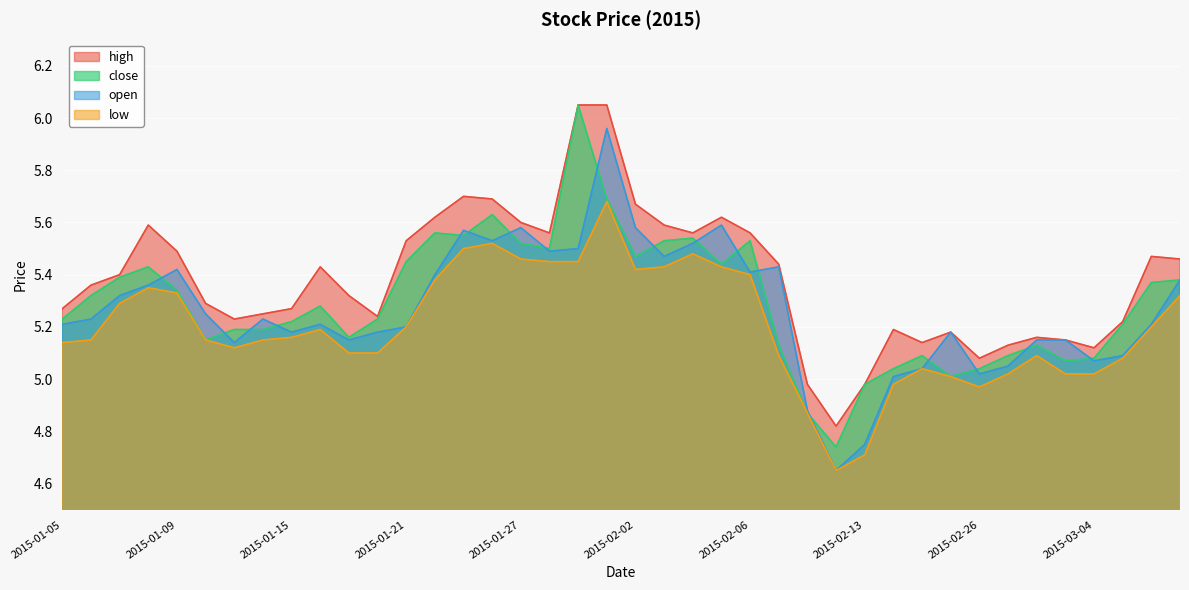

Reading right to left, transcribe all the data shown in this chart.

high: 2015-03-09=5.5	2015-03-06=5.5	2015-03-05=5.2	2015-03-04=5.1	2015-03-03=5.2	2015-03-02=5.2	2015-02-27=5.1	2015-02-26=5.1	2015-02-25=5.2	2015-02-17=5.1	2015-02-16=5.2	2015-02-13=5.0	2015-02-12=4.8	2015-02-11=5.0	2015-02-09=5.4	2015-02-06=5.6	2015-02-05=5.6	2015-02-04=5.6	2015-02-03=5.6	2015-02-02=5.7	2015-01-30=6.0	2015-01-29=6.0	2015-01-28=5.6	2015-01-27=5.6	2015-01-26=5.7	2015-01-23=5.7	2015-01-22=5.6	2015-01-21=5.5	2015-01-20=5.2	2015-01-19=5.3	2015-01-16=5.4	2015-01-15=5.3	2015-01-14=5.2	2015-01-13=5.2	2015-01-12=5.3	2015-01-09=5.5	2015-01-08=5.6	2015-01-07=5.4	2015-01-06=5.4	2015-01-05=5.3
close: 2015-03-09=5.4	2015-03-06=5.4	2015-03-05=5.2	2015-03-04=5.1	2015-03-03=5.1	2015-03-02=5.1	2015-02-27=5.1	2015-02-26=5.0	2015-02-25=5.0	2015-02-17=5.1	2015-02-16=5.0	2015-02-13=5.0	2015-02-12=4.7	2015-02-11=4.9	2015-02-09=5.1	2015-02-06=5.5	2015-02-05=5.4	2015-02-04=5.5	2015-02-03=5.5	2015-02-02=5.5	2015-01-30=5.7	2015-01-29=6.0	2015-01-28=5.5	2015-01-27=5.5	2015-01-26=5.6	2015-01-23=5.5	2015-01-22=5.6	2015-01-21=5.5	2015-01-20=5.2	2015-01-19=5.2	2015-01-16=5.3	2015-01-15=5.2	2015-01-14=5.2	2015-01-13=5.2	2015-01-12=5.2	2015-01-09=5.3	2015-01-08=5.4	2015-01-07=5.4	2015-01-06=5.3	2015-01-05=5.2
open: 2015-03-09=5.4	2015-03-06=5.2	2015-03-05=5.1	2015-03-04=5.1	2015-03-03=5.2	2015-03-02=5.2	2015-02-27=5.0	2015-02-26=5.0	2015-02-25=5.2	2015-02-17=5.0	2015-02-16=5.0	2015-02-13=4.8	2015-02-12=4.7	2015-02-11=4.9	2015-02-09=5.4	2015-02-06=5.4	2015-02-05=5.6	2015-02-04=5.5	2015-02-03=5.5	2015-02-02=5.6	2015-01-30=6.0	2015-01-29=5.5	2015-01-28=5.5	2015-01-27=5.6	2015-01-26=5.5	2015-01-23=5.6	2015-01-22=5.4	2015-01-21=5.2	2015-01-20=5.2	2015-01-19=5.2	2015-01-16=5.2	2015-01-15=5.2	2015-01-14=5.2	2015-01-13=5.1	2015-01-12=5.2	2015-01-09=5.4	2015-01-08=5.4	2015-01-07=5.3	2015-01-06=5.2	2015-01-05=5.2
low: 2015-03-09=5.3	2015-03-06=5.2	2015-03-05=5.1	2015-03-04=5.0	2015-03-03=5.0	2015-03-02=5.1	2015-02-27=5.0	2015-02-26=5.0	2015-02-25=5.0	2015-02-17=5.0	2015-02-16=5.0	2015-02-13=4.7	2015-02-12=4.7	2015-02-11=4.9	2015-02-09=5.1	2015-02-06=5.4	2015-02-05=5.4	2015-02-04=5.5	2015-02-03=5.4	2015-02-02=5.4	2015-01-30=5.7	2015-01-29=5.5	2015-01-28=5.5	2015-01-27=5.5	2015-01-26=5.5	2015-01-23=5.5	2015-01-22=5.4	2015-01-21=5.2	2015-01-20=5.1	2015-01-19=5.1	2015-01-16=5.2	2015-01-15=5.2	2015-01-14=5.2	2015-01-13=5.1	2015-01-12=5.2	2015-01-09=5.3	2015-01-08=5.3	2015-01-07=5.3	2015-01-06=5.2	2015-01-05=5.1